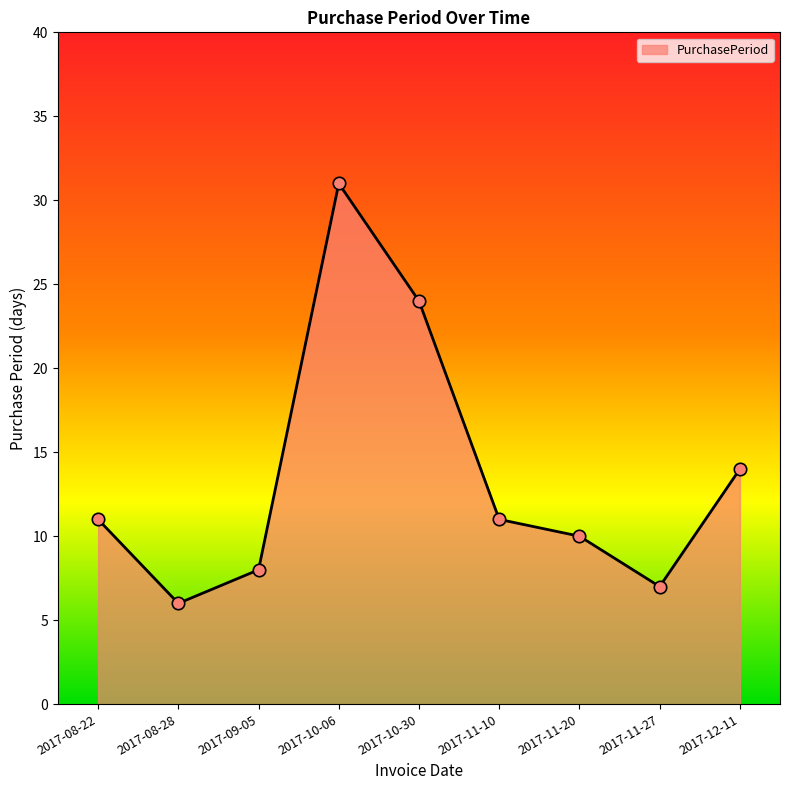

Between 2017-09-05 and 2017-08-22, which is larger?

2017-08-22